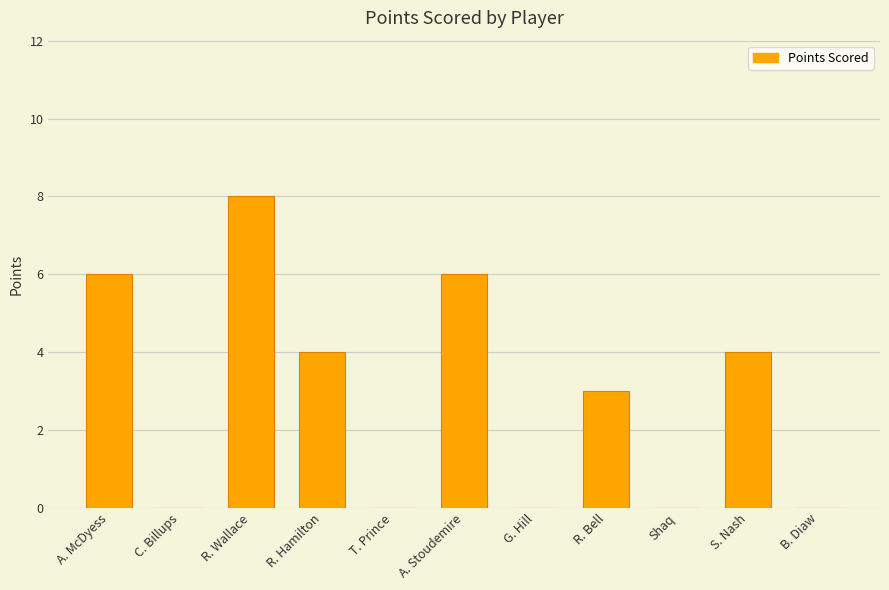

What is the greatest value displayed?

8